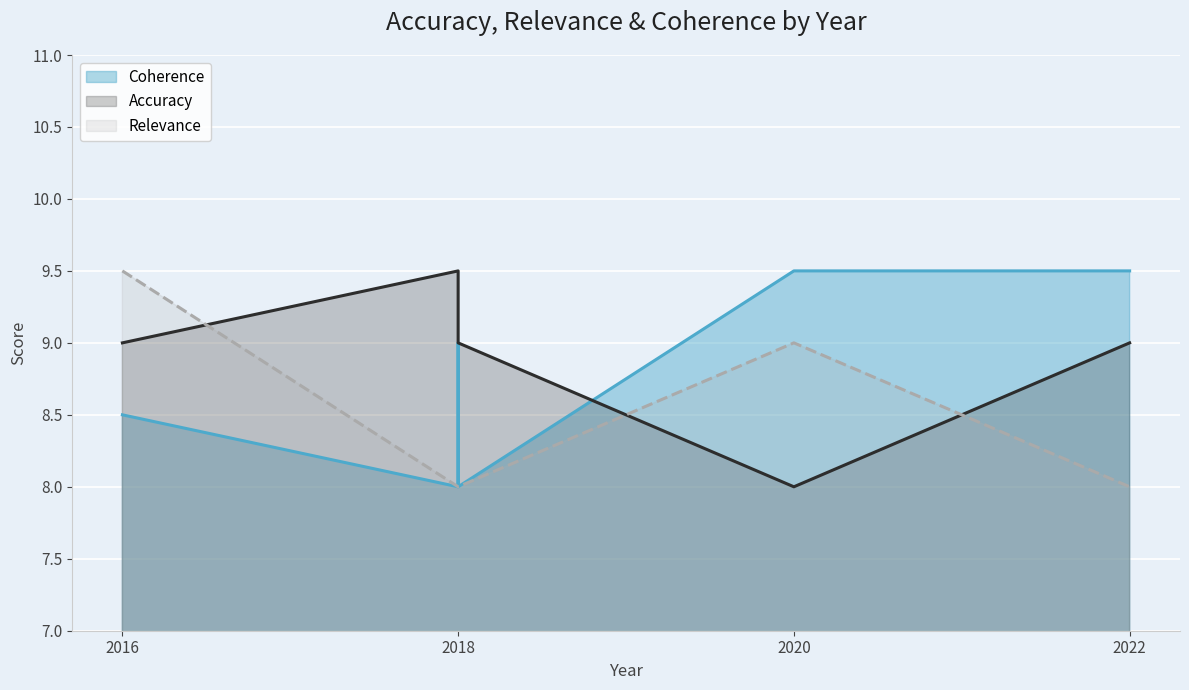

Rank the series at 2018 from lowest to highest value.

Coherence, Relevance, Accuracy